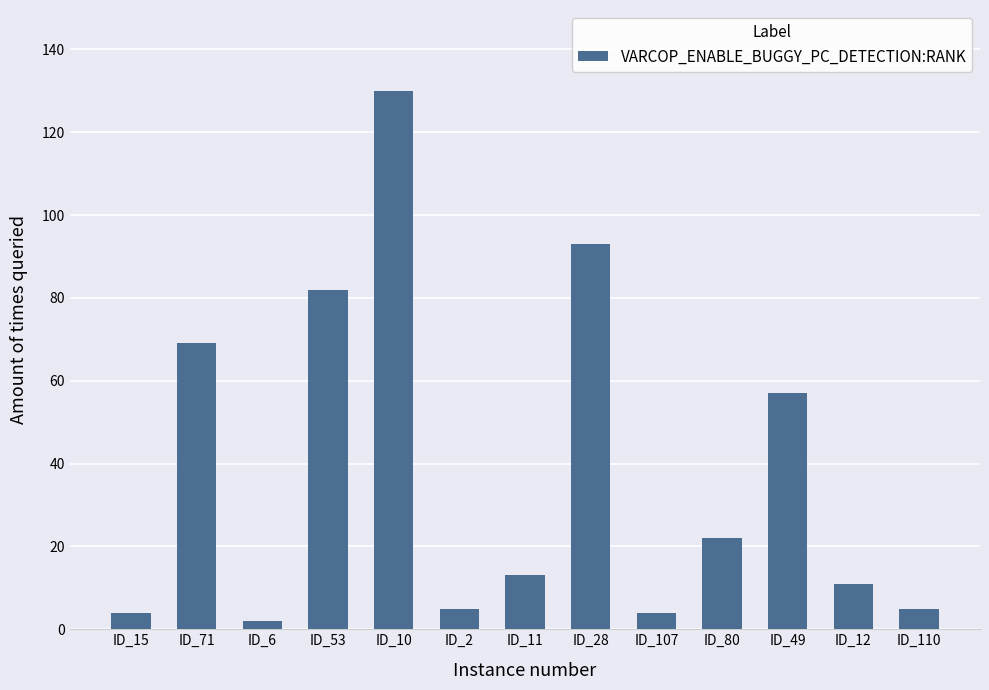

Read the value at ID_80.

22